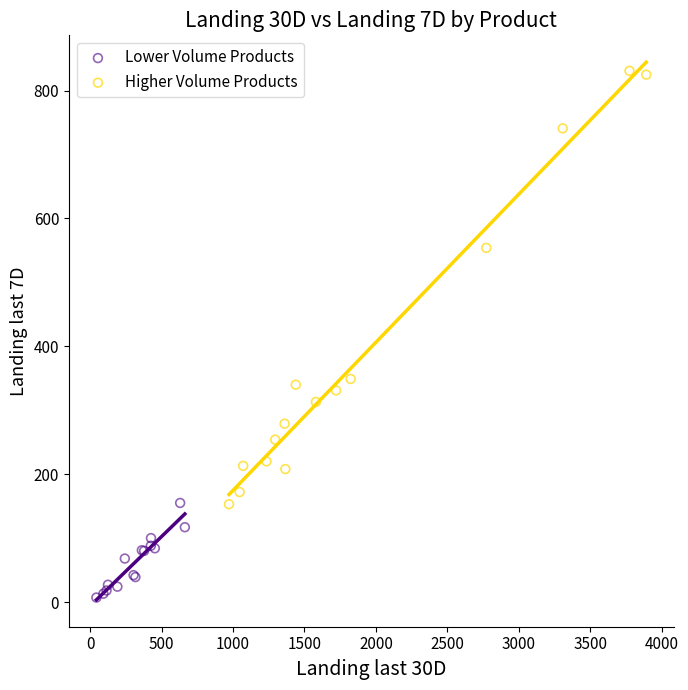

Which series has the widest spread of Y values?

Higher Volume Products